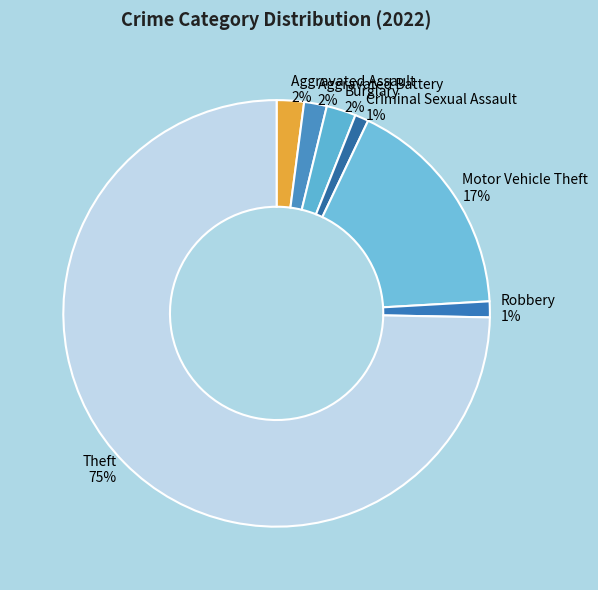

Is the sum of Robbery 1% and Criminal Sexual Assault 1% greater than half?

No